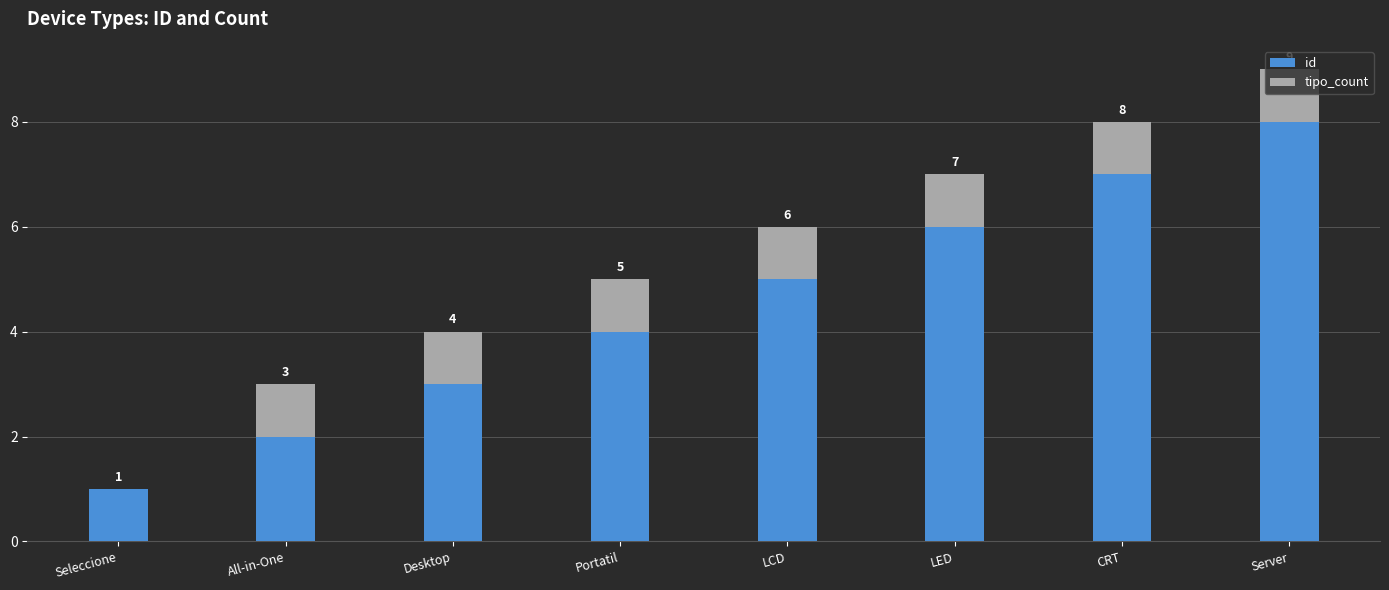

At which category is the sum across all series the highest?

Server